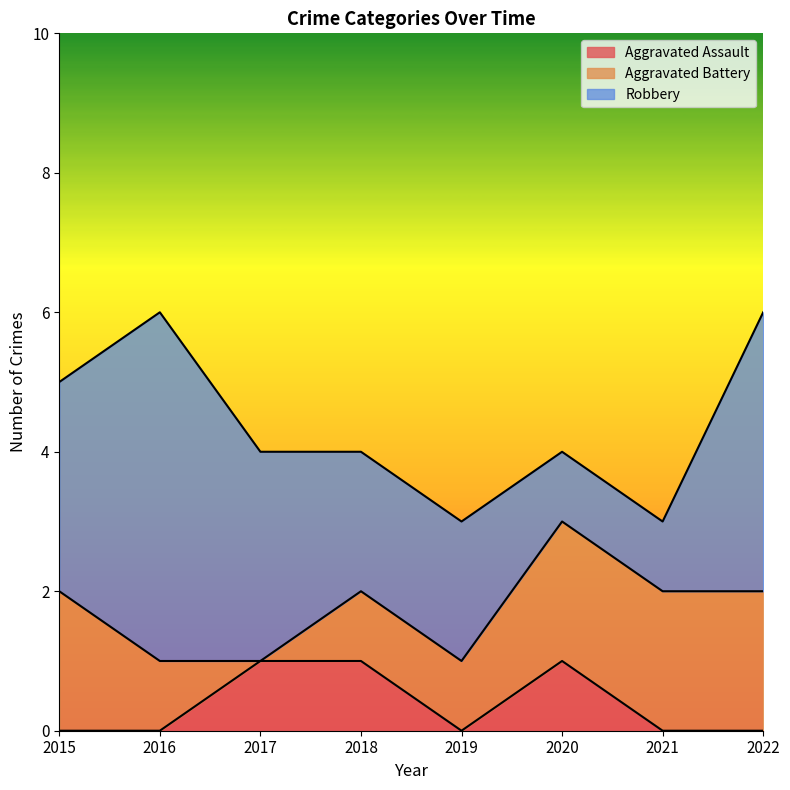

How many distinct data groups are displayed?

3